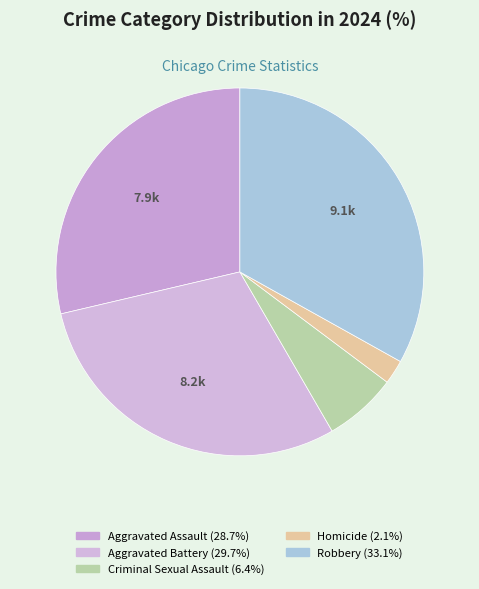

Does Robbery account for over 50% of the chart?

No